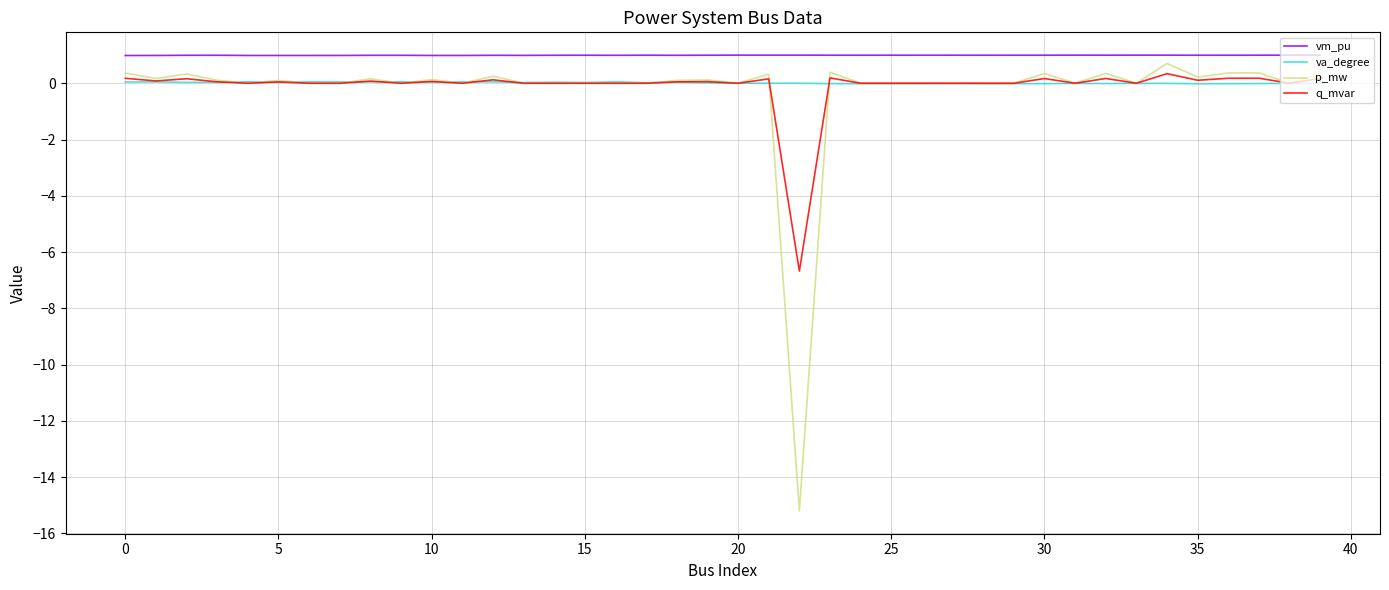

Which series has the largest range (max minus min)?

p_mw